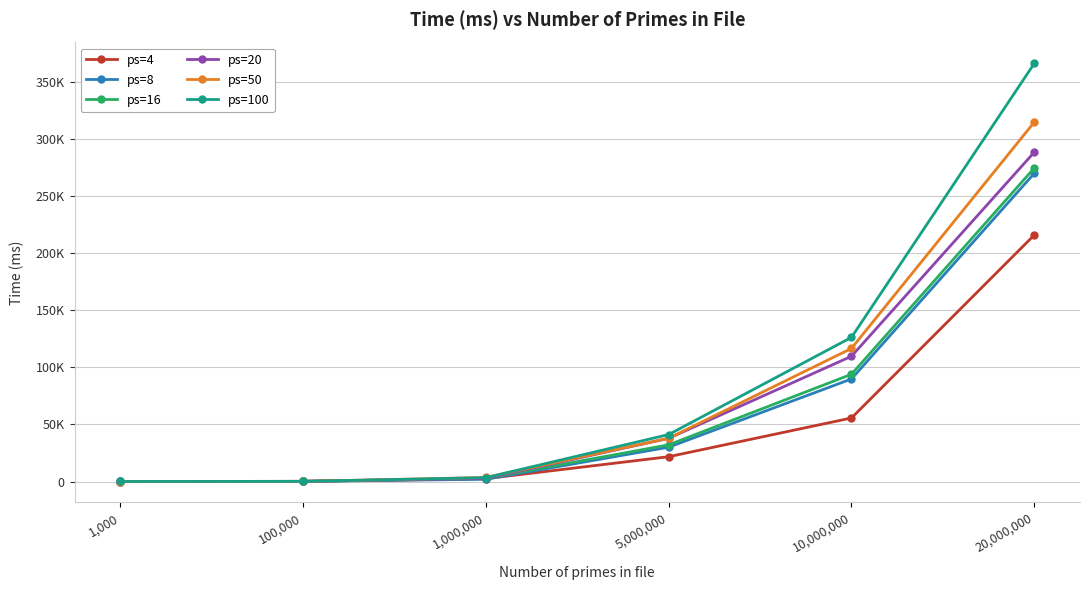

What is the minimum value shown in the chart?

4